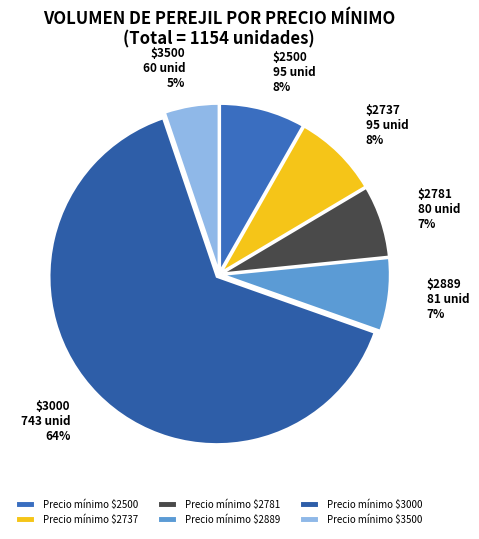

How many segments does this pie chart have?

6